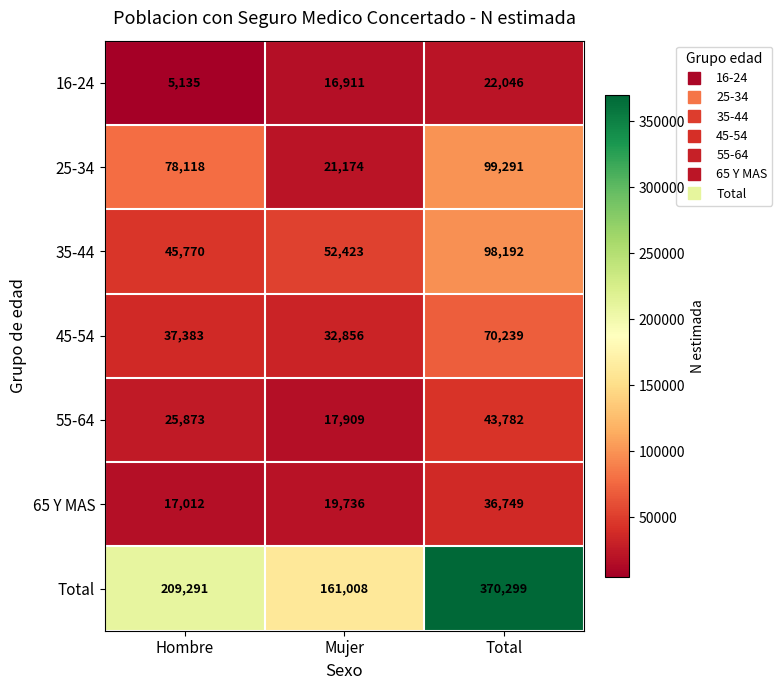

What is the smallest value displayed?

5135